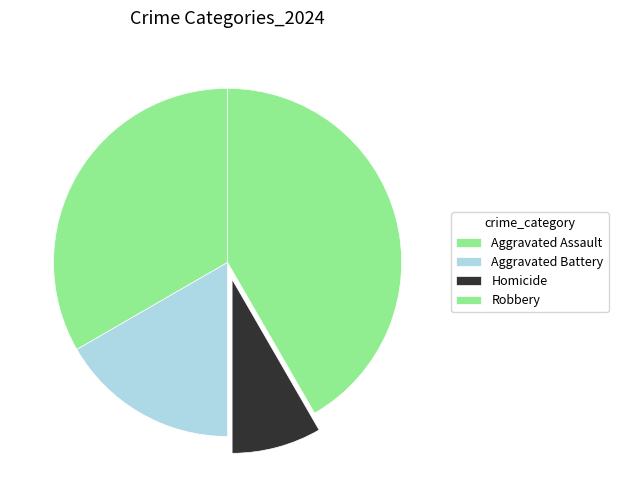

Count the number of slices in the pie.

4